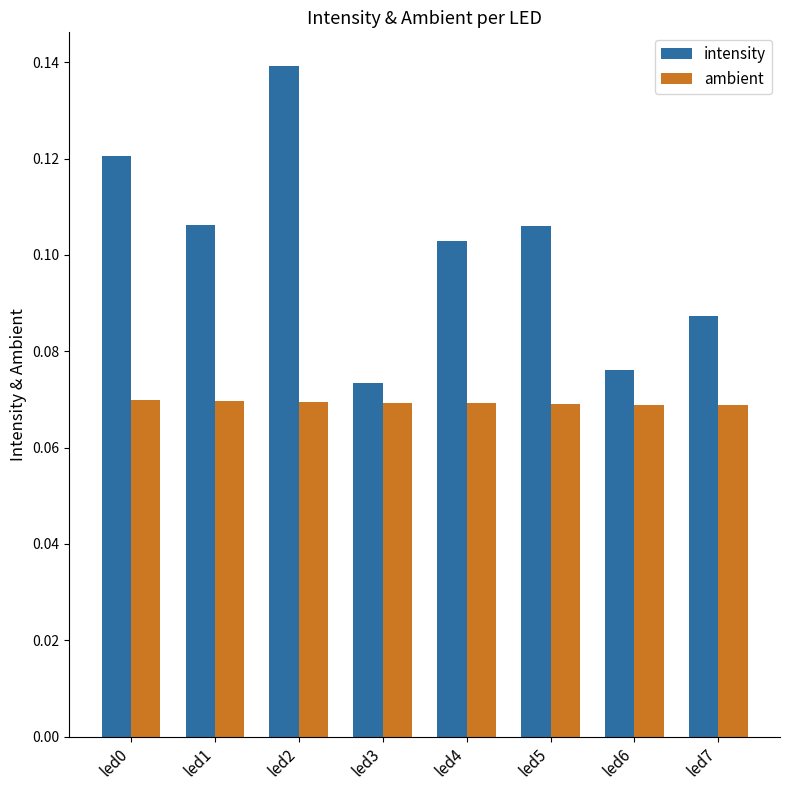

Rank the series at led4 from highest to lowest value.

intensity, ambient